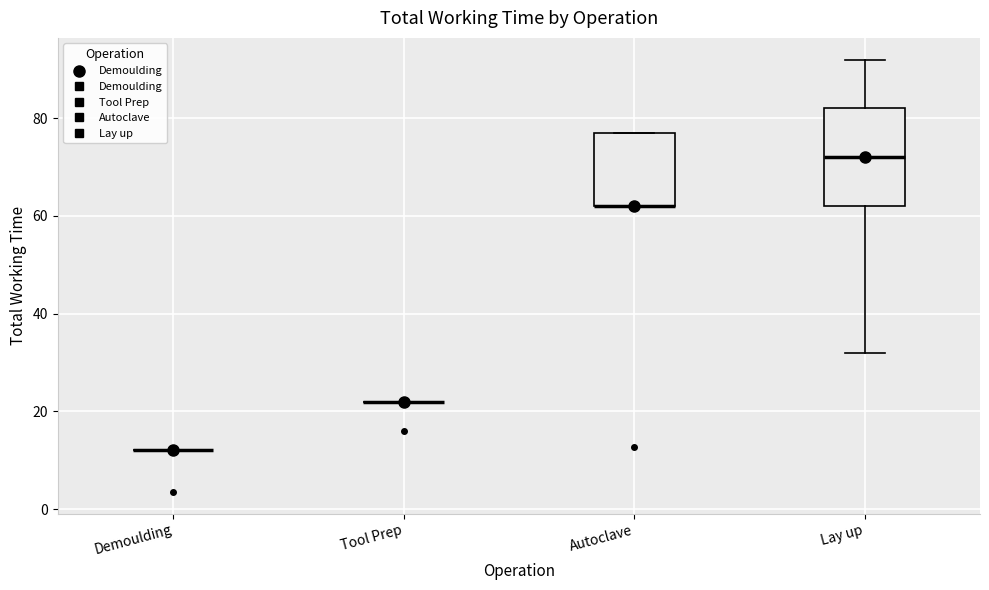

Which box is the tallest, from its lower edge to its upper edge?

Lay up